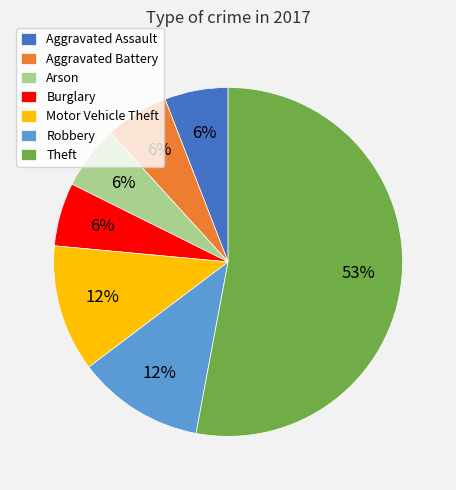

To the nearest percent, what is the difference between the largest and smallest slice percentages?

47%